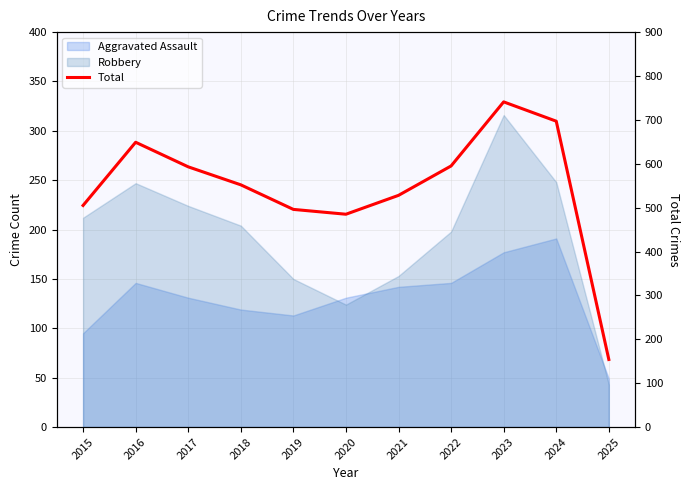

True or false: the data shows 746 at 2019.

False